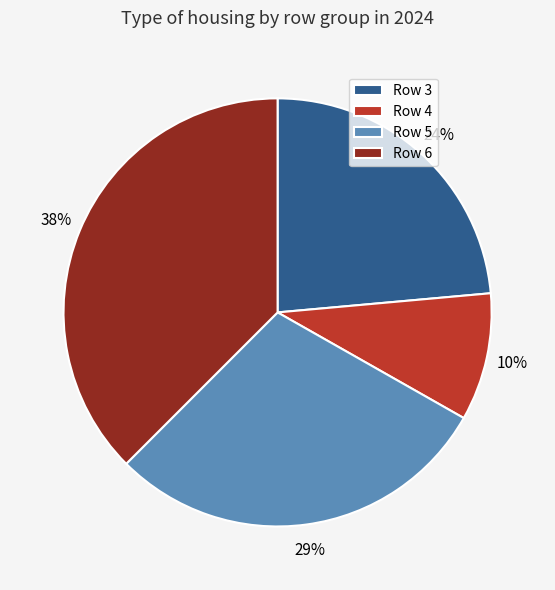

What percentage is the Row 5 slice, to the nearest percent?

29%